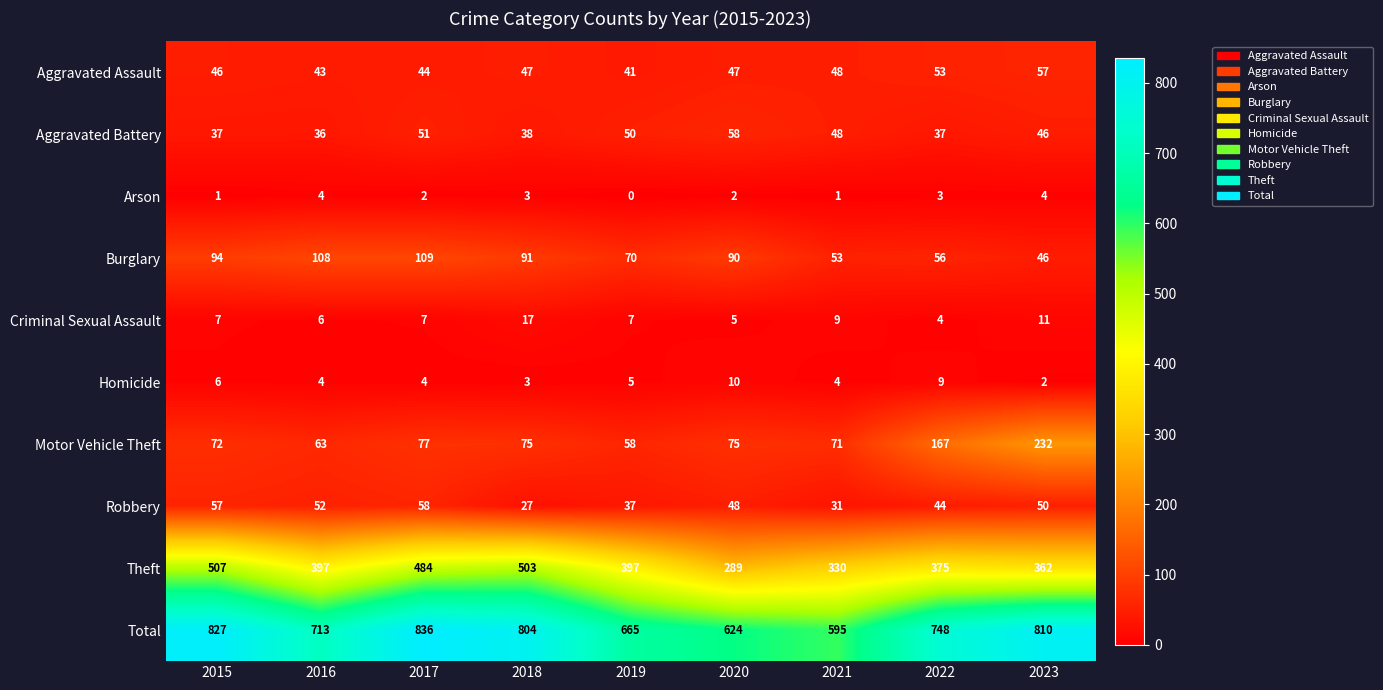

At how many categories does at least one series exceed 284?

9